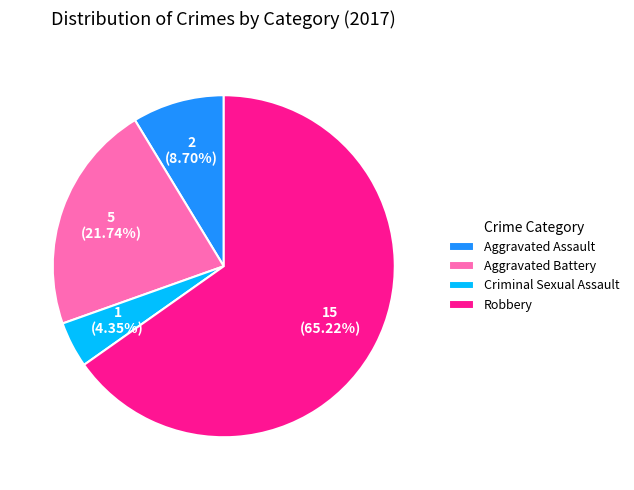

To the nearest percent, what percentage of the pie is Aggravated Battery?

22%